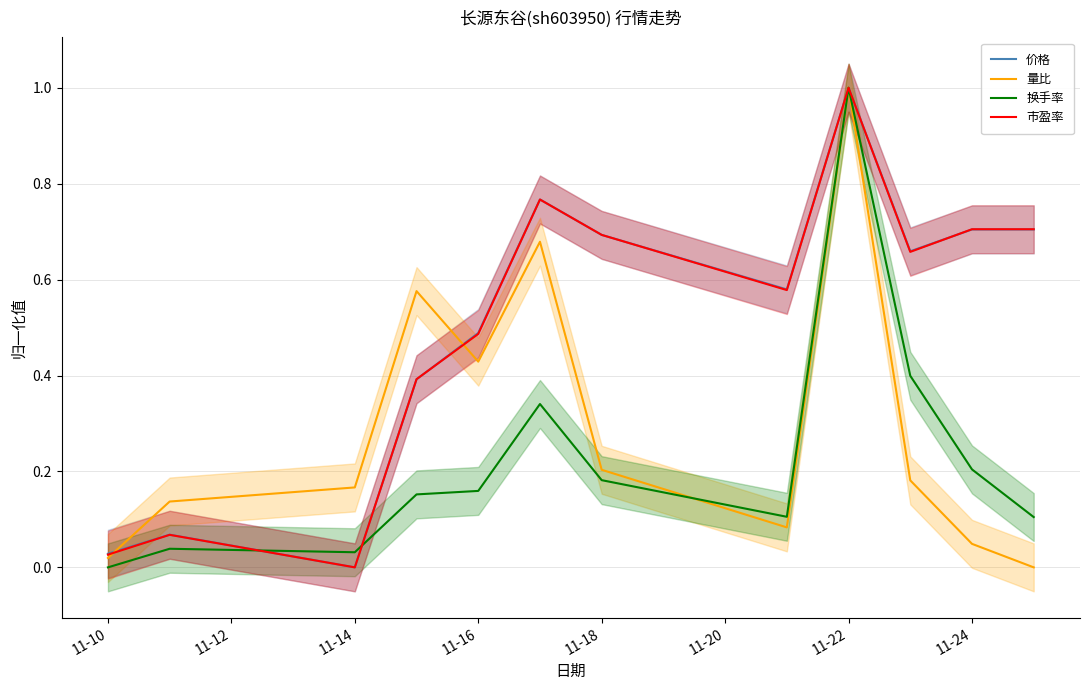

True or false: 量比 has a value of 0.7 at 11-22.

False